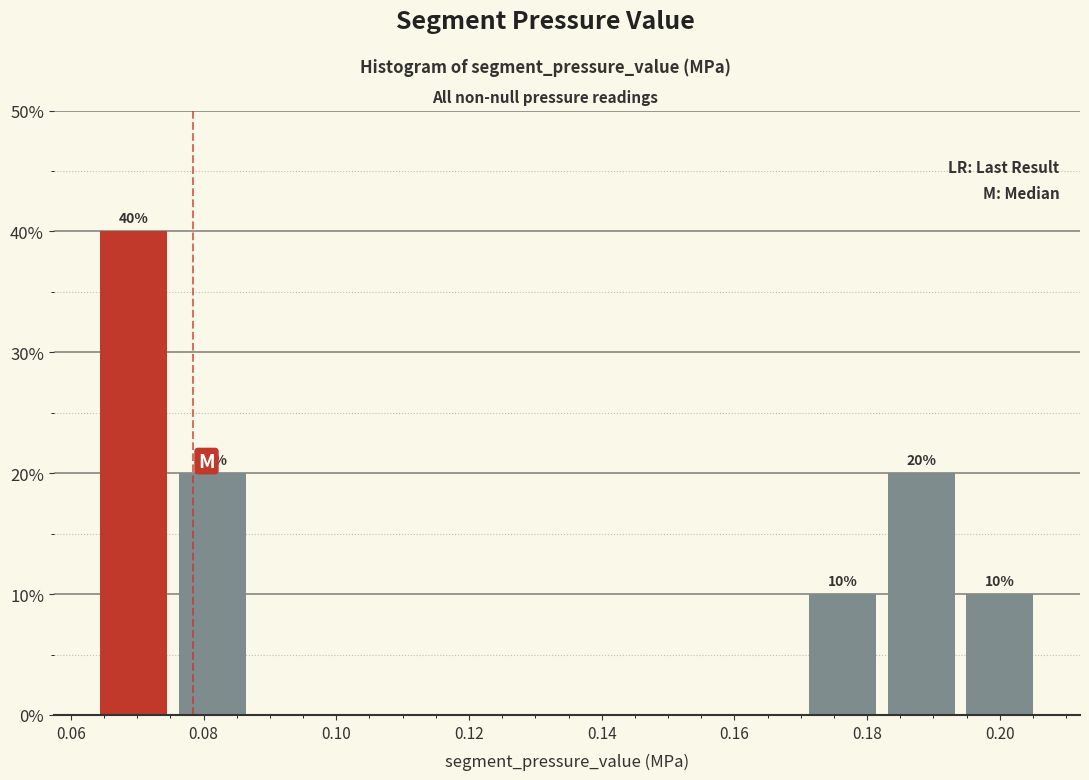

Over which range of the x-axis is the bar tallest?

0.064 to 0.076